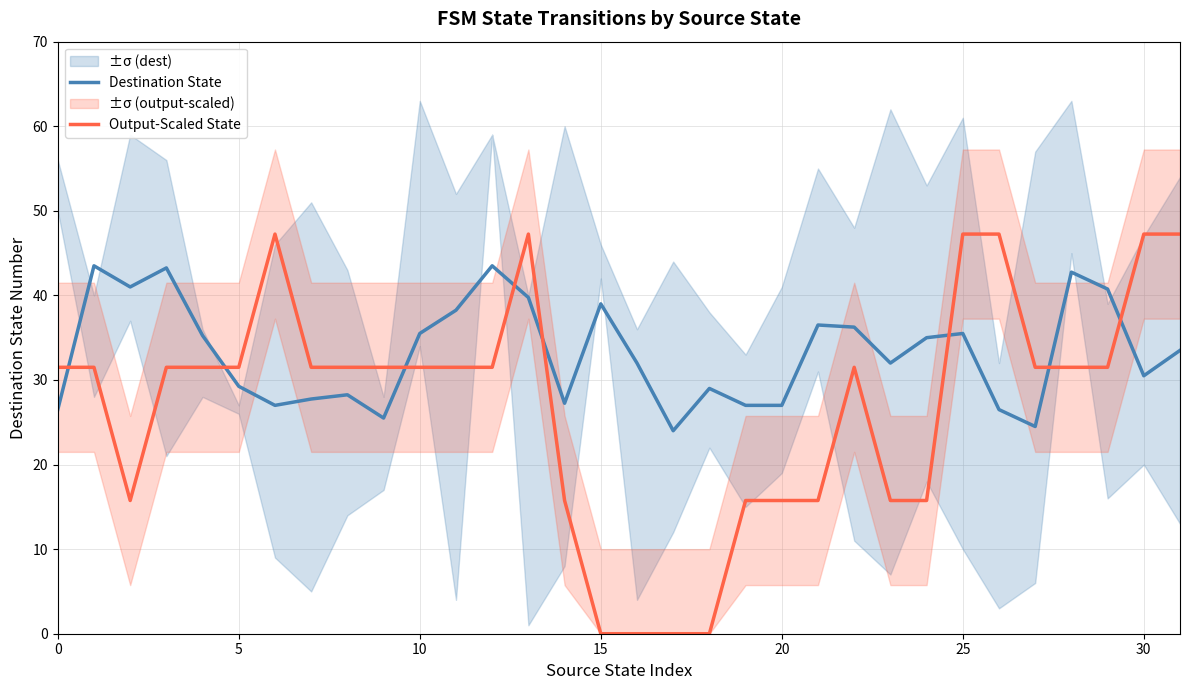

After their last crossing, which series has the higher values: Output-Scaled State or Destination State?

Output-Scaled State